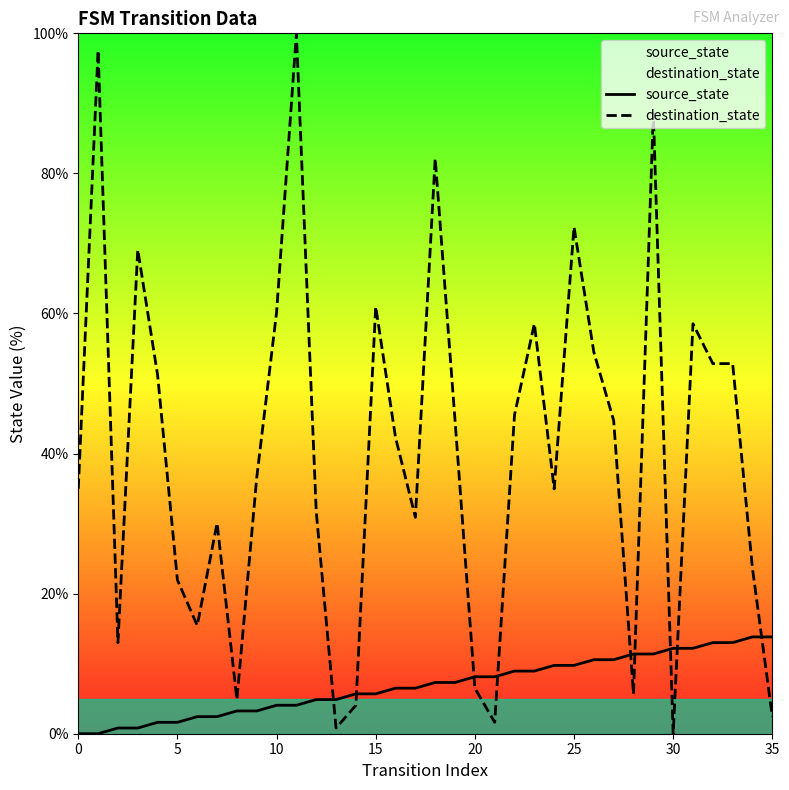

Between 12 and 24, which is larger?

24